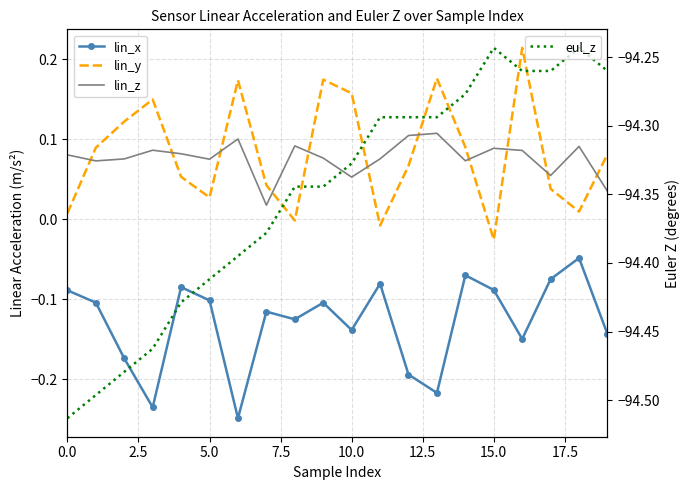

What is the value of the eul_z point at the 3rd from the left?

-94.5